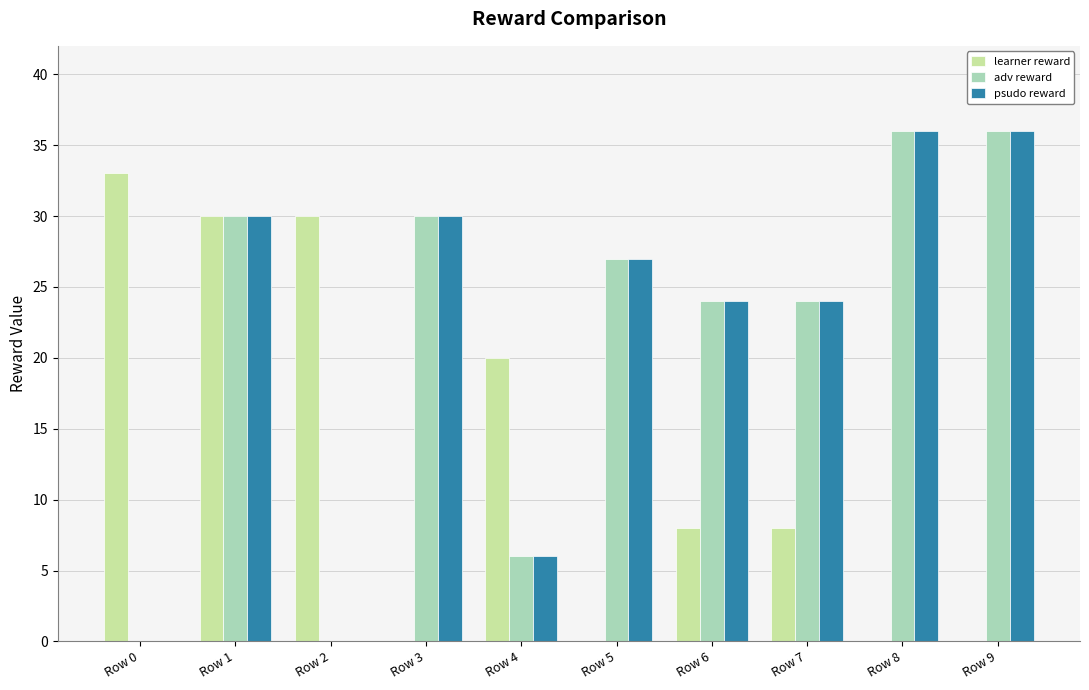

What is the maximum value shown in the chart?

36